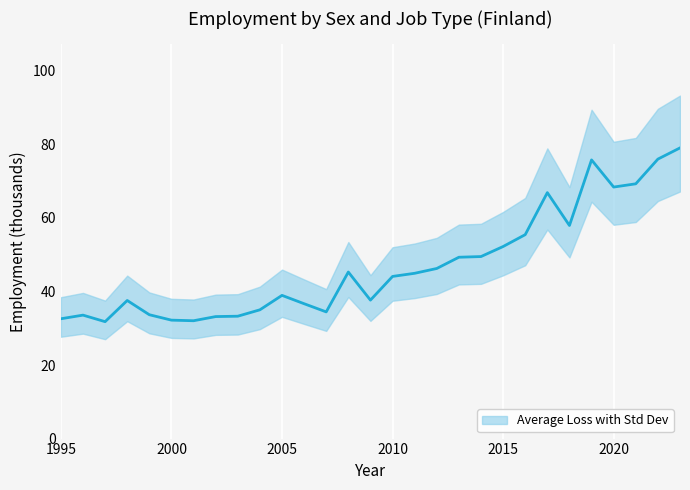

List the labels in order of value, smallest first.

1997, 2001, 2000, 1995, 2002, 2003, 1996, 1999, 2007, 2004, 2006, 1998, 2009, 2005, 2010, 2011, 2008, 2012, 2013, 2014, 2015, 2016, 2018, 2017, 2020, 2021, 2019, 2022, 2023